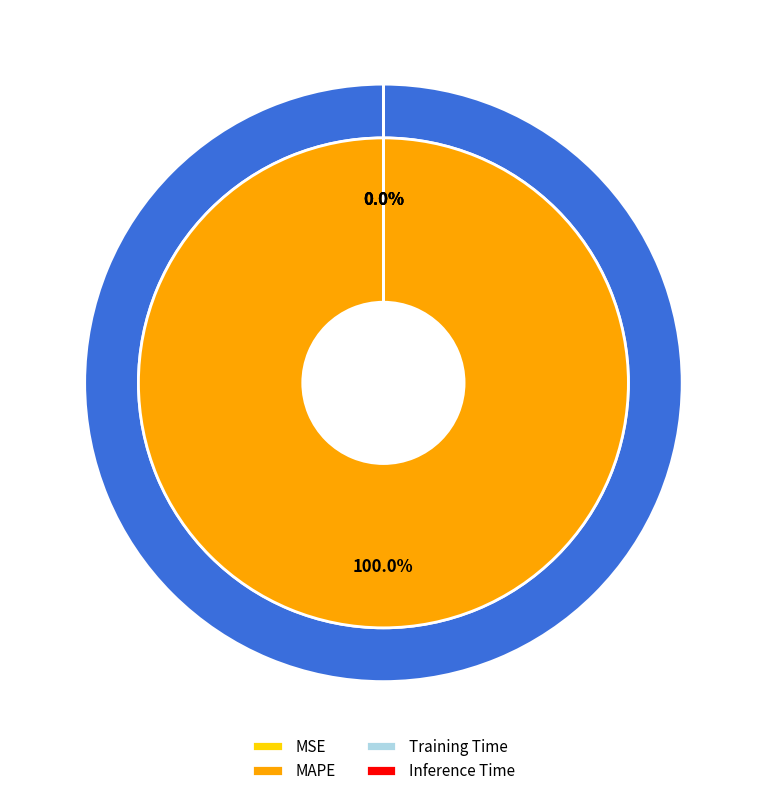

The MSE slice represents 0% of the pie. True or false?

True